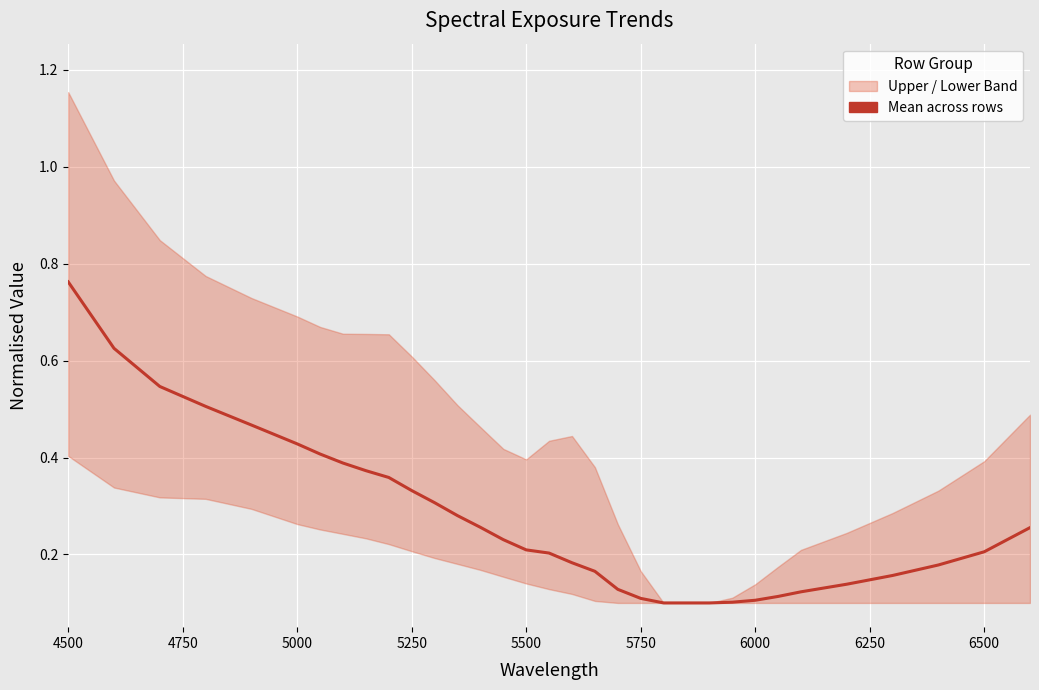

What is the smallest value displayed?

0.1